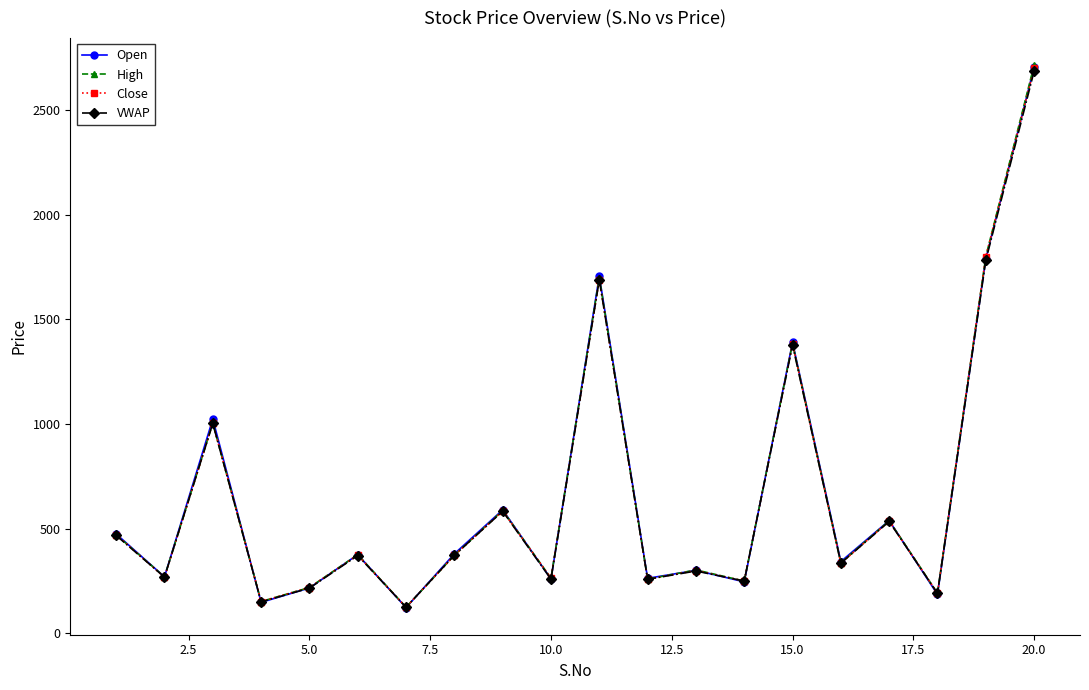

Which series has the largest range (max minus min)?

High